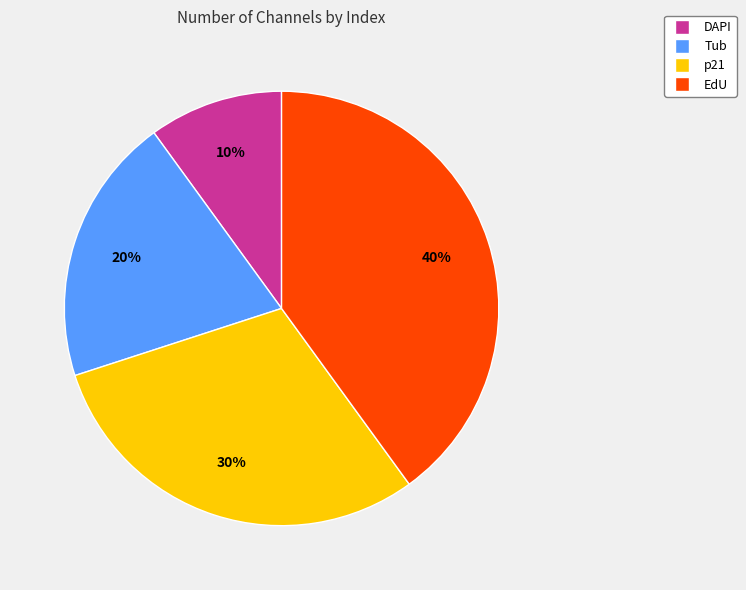

What is the ratio of the value at EdU to the value at p21?

1.3